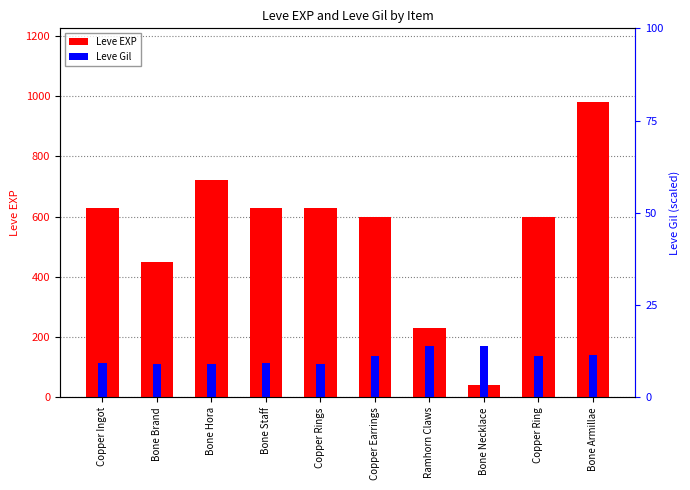

What is the label of the 3rd bar from the right?

Bone Necklace